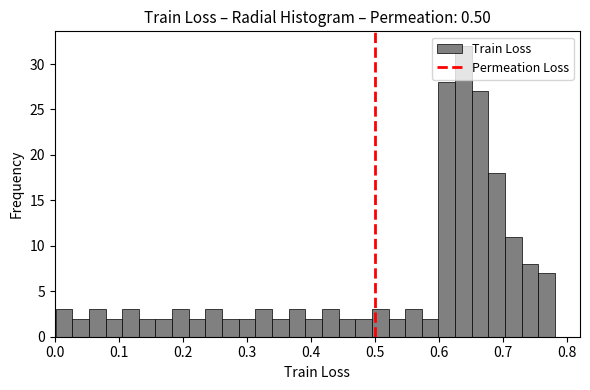

Around what value on the x-axis is the tallest bar? Give the approximate position of its centre, as read against the axis.

0.64